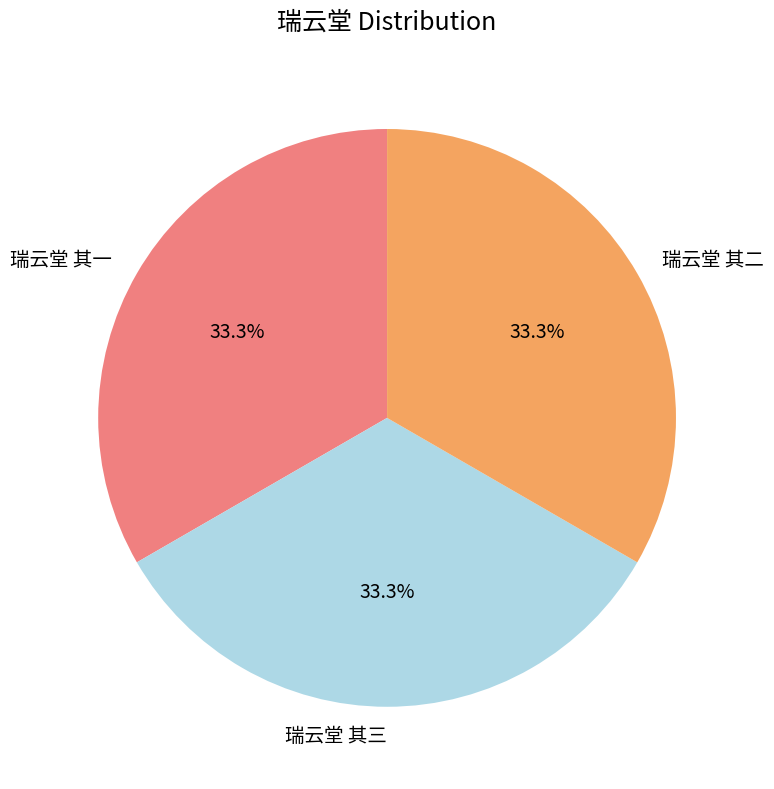

Does any single category account for the majority?

No